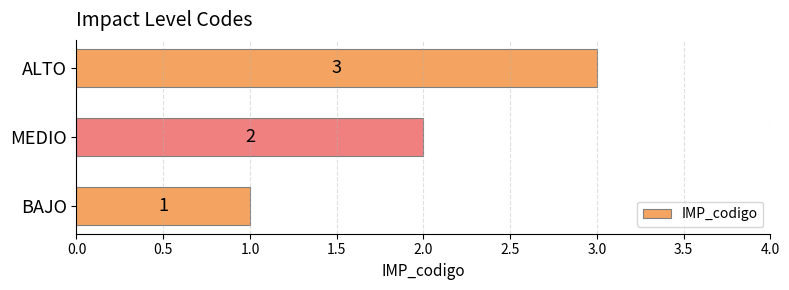

How many categories are shown in the chart?

3